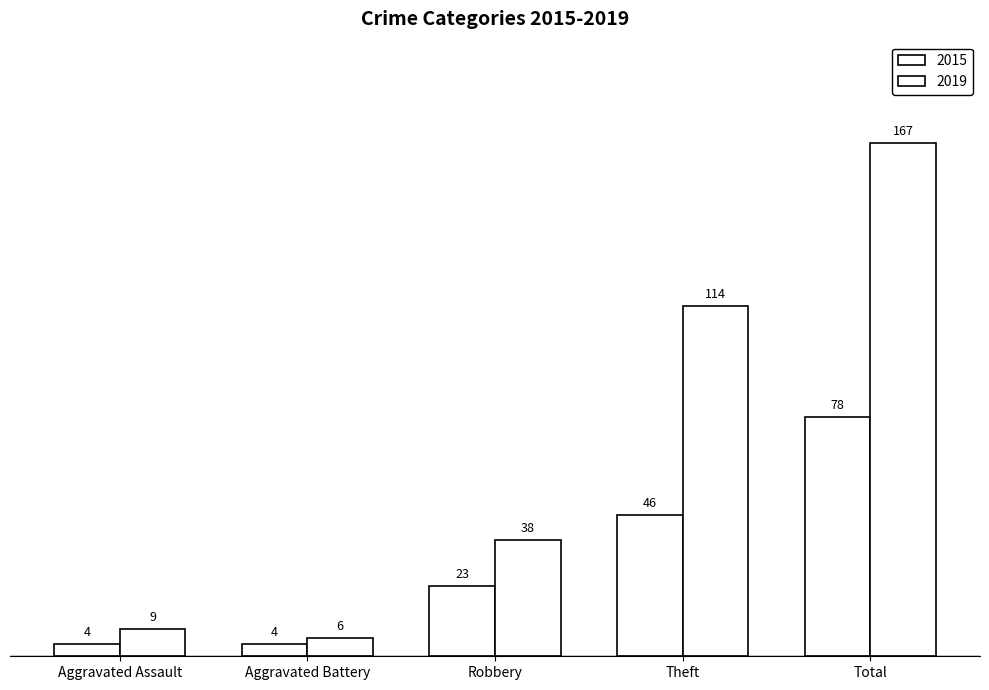

Where is 2019 nearest to the value 86?

Theft